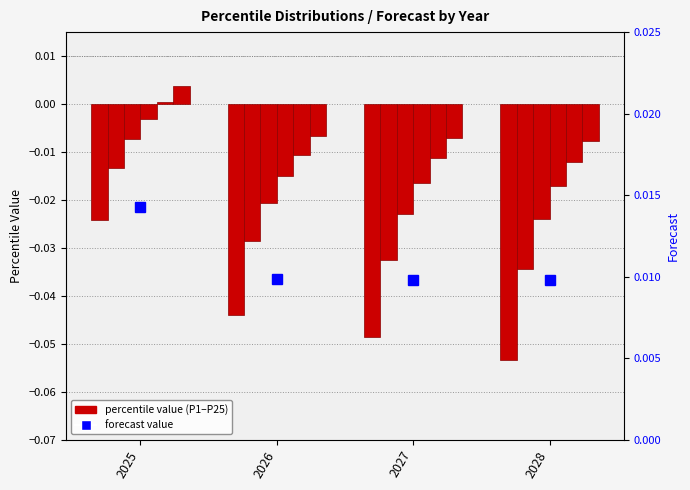

How many groups of bars are there?

4